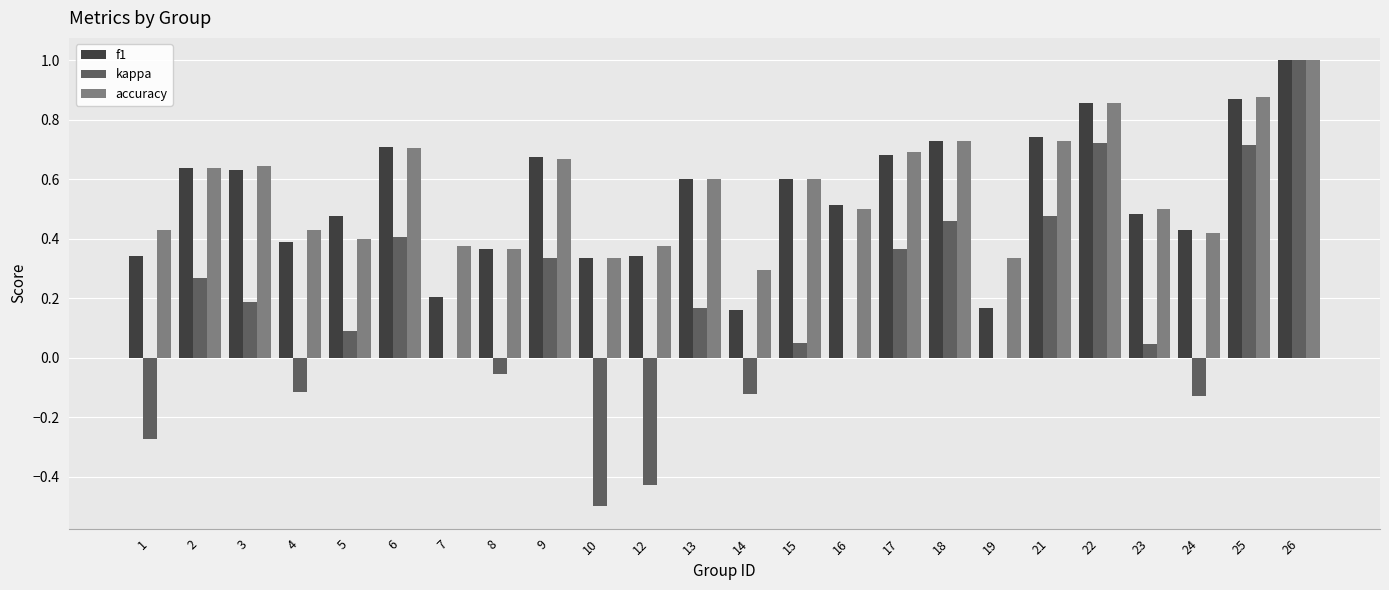

Which series changed the most between 4 and 12?

kappa